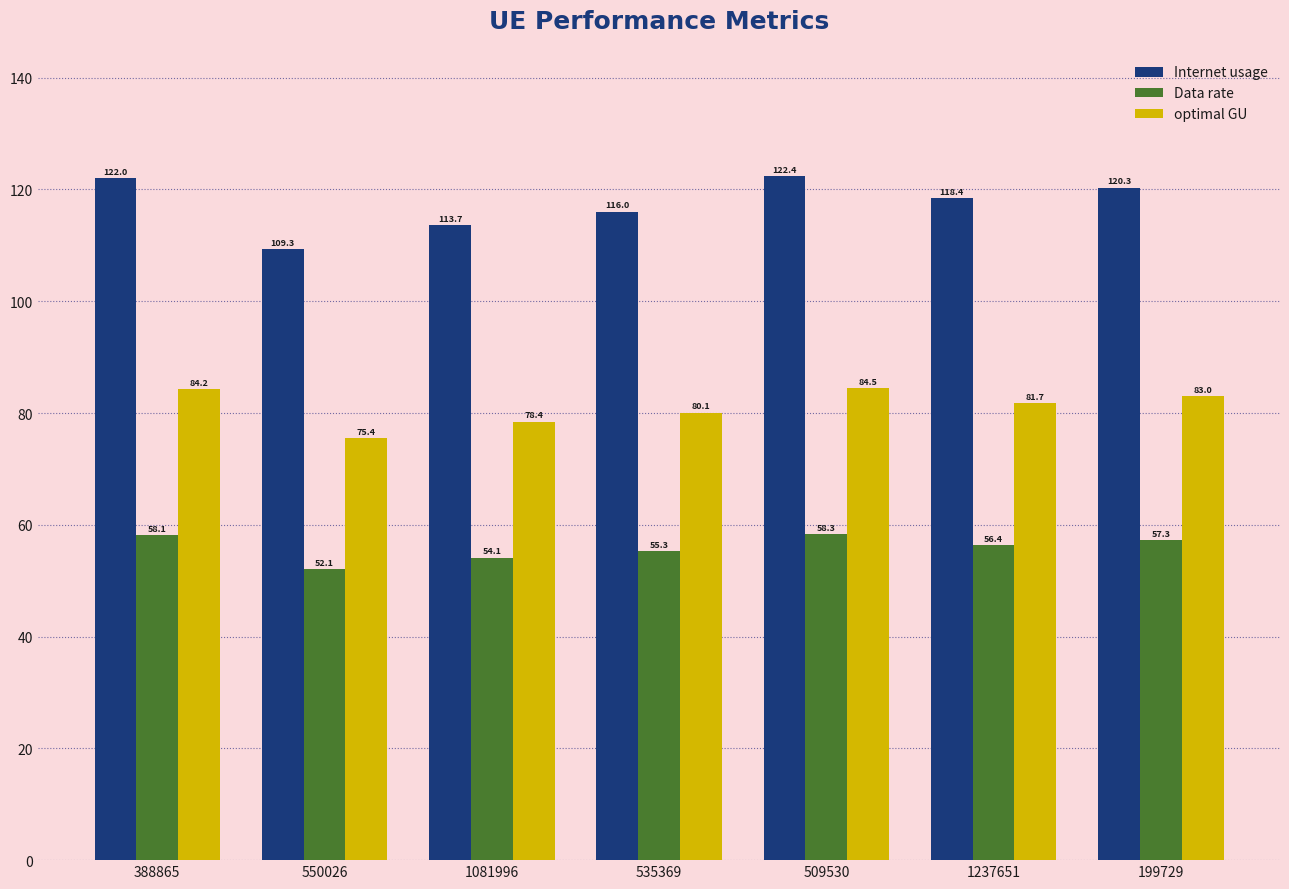

What are all the series names shown in the legend?

Internet usage, Data rate, optimal GU